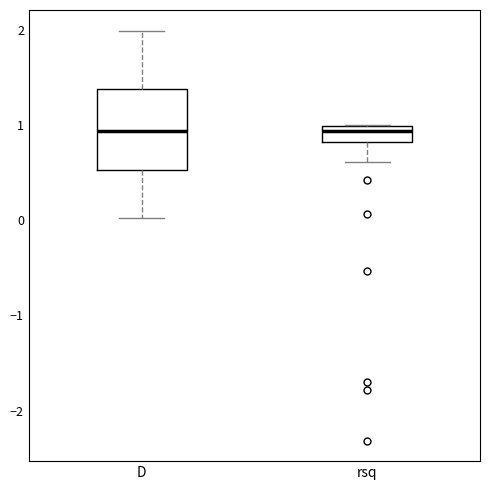

Where is the upper edge of the box for D on the y-axis? The values are not printed on the chart, so give them approximately, as read against the axis.

1.4